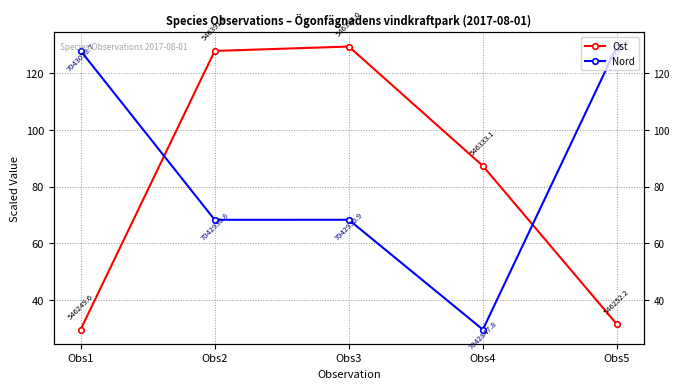

What is the value of the Nord point at the 4th from the left?

29.5